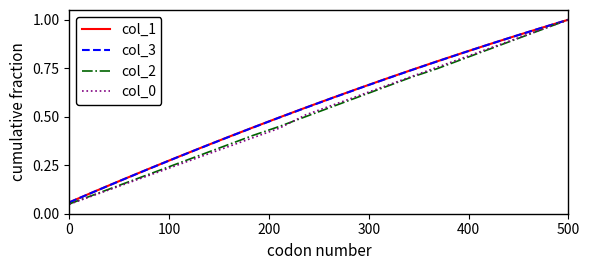

Which label corresponds to the largest value in the chart?

500